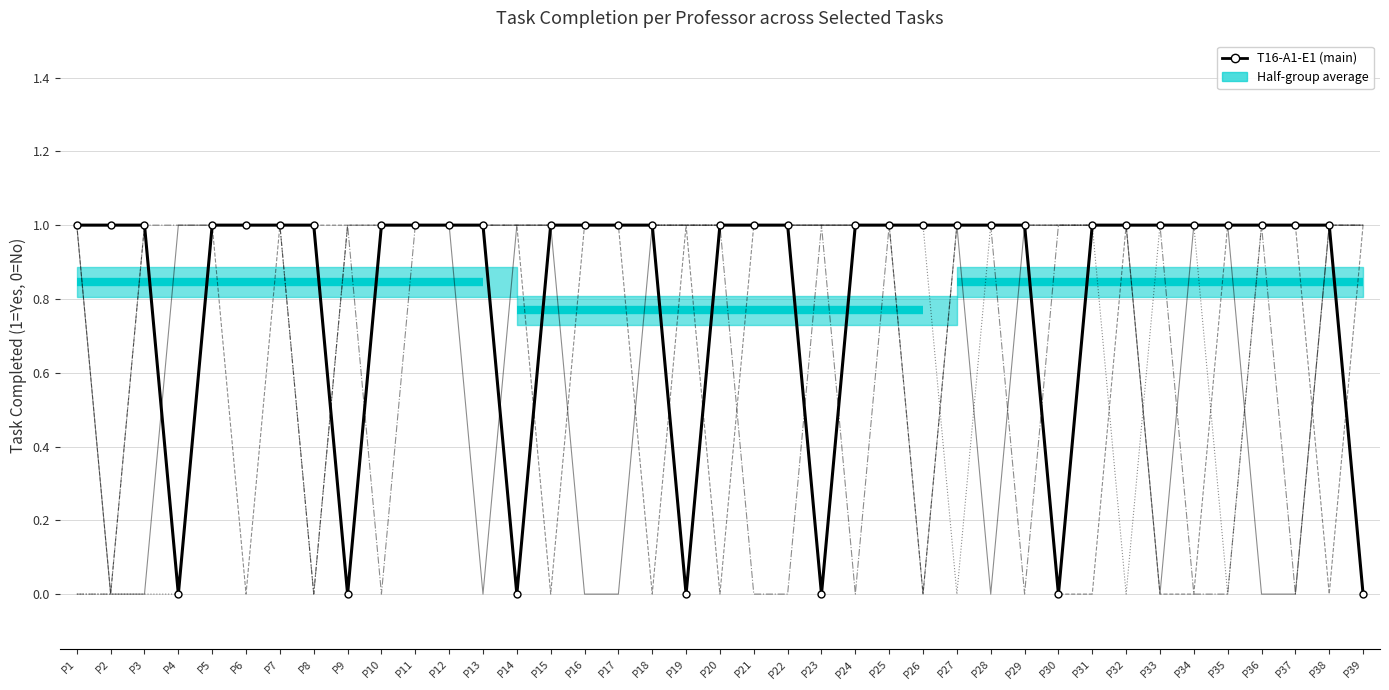

At which label does T16-A1-E1 reach its minimum?

P4